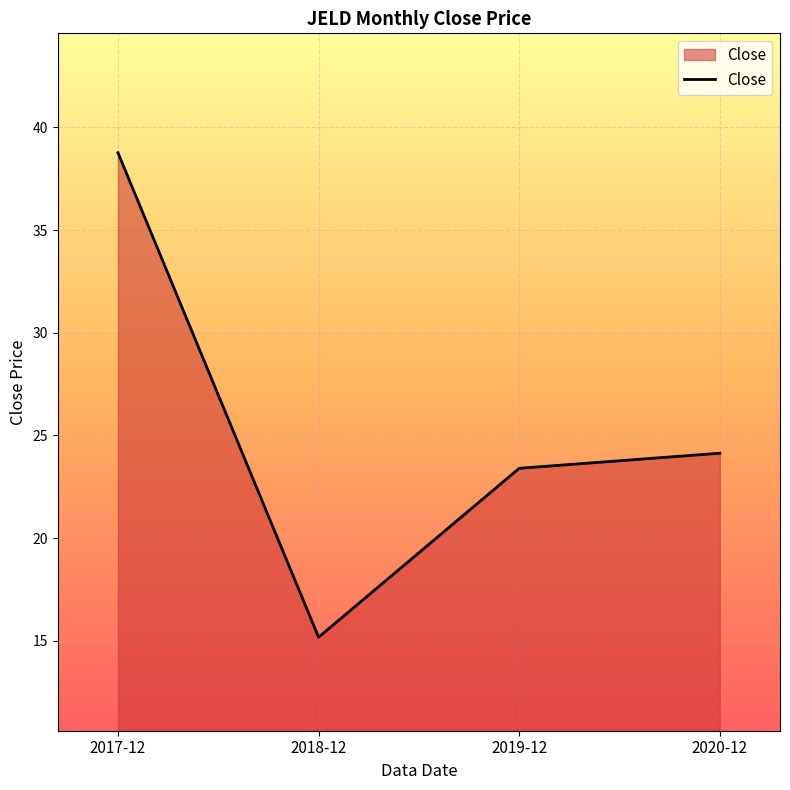

Between 2020-12 and 2019-12, which is larger?

2020-12